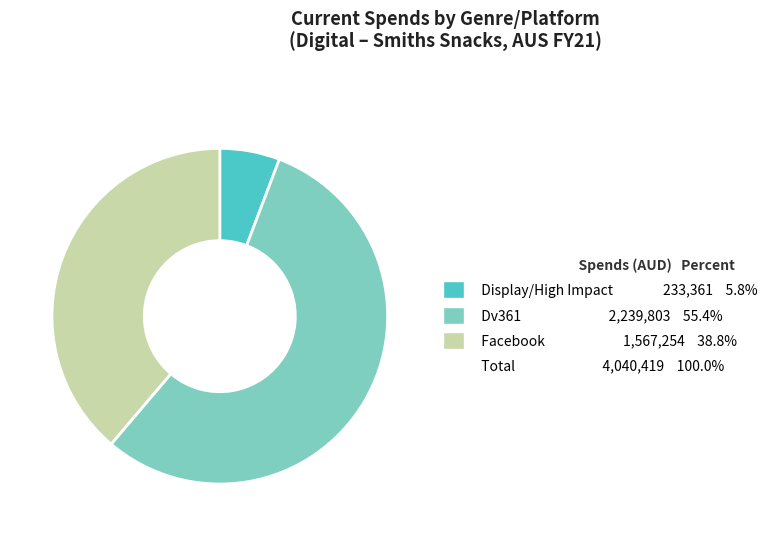

Rank the categories by value from lowest to highest.

Display - Scrollx/High Impact, Facebook, Dv361